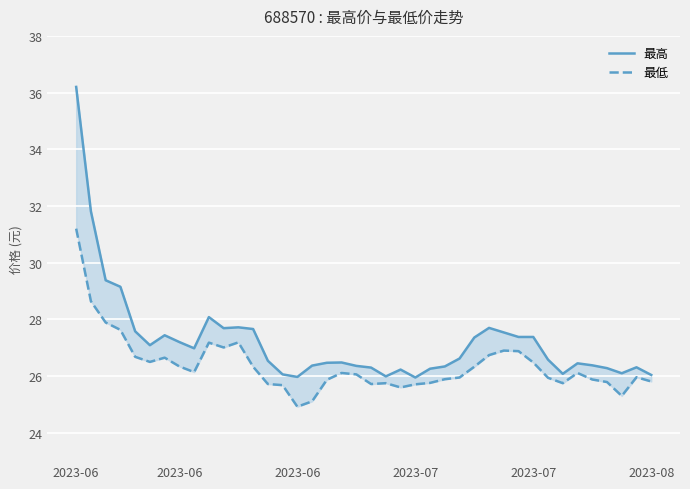

The value of 最高 at 34 is 26.4. True or false?

True